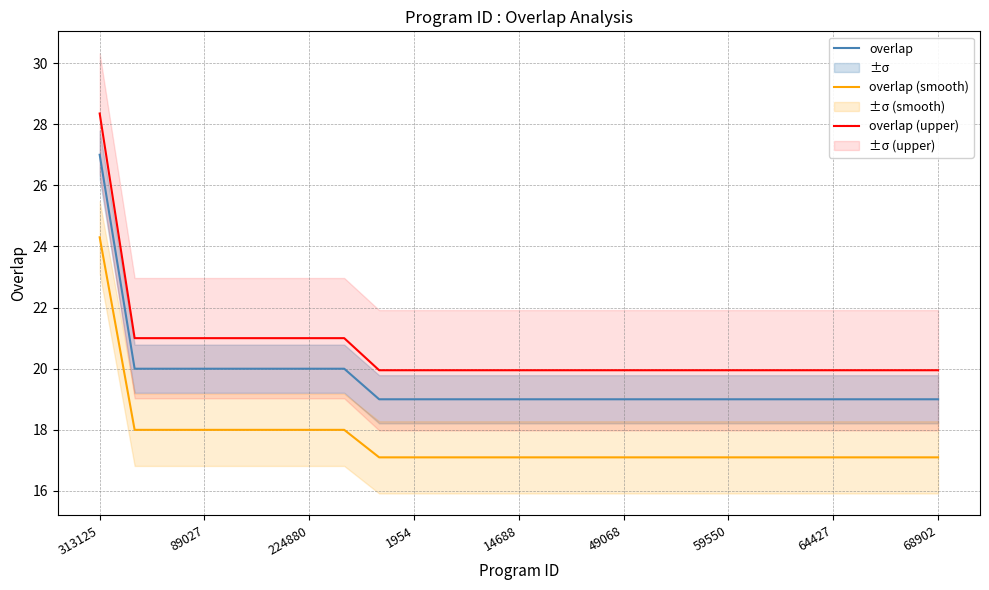

Is the value of overlap (upper) at 89027 greater than the value of overlap at 14688?

Yes